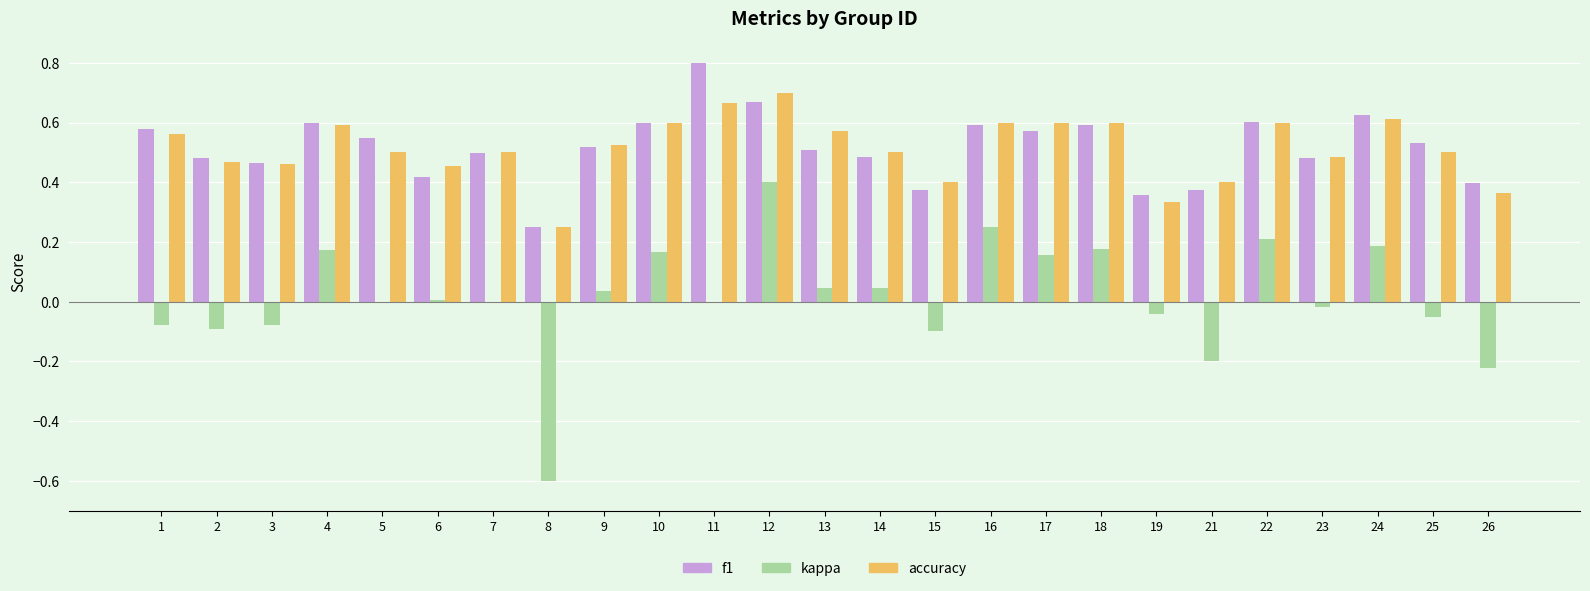

What is the sum of the f1 values at 25 and 17?

1.1